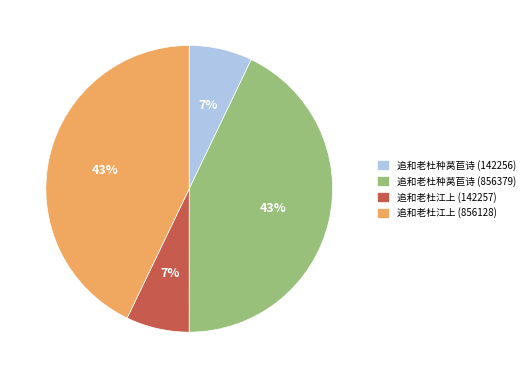

To the nearest percent, what percentage of the pie is 追和老杜种莴苣诗 (856379)?

43%